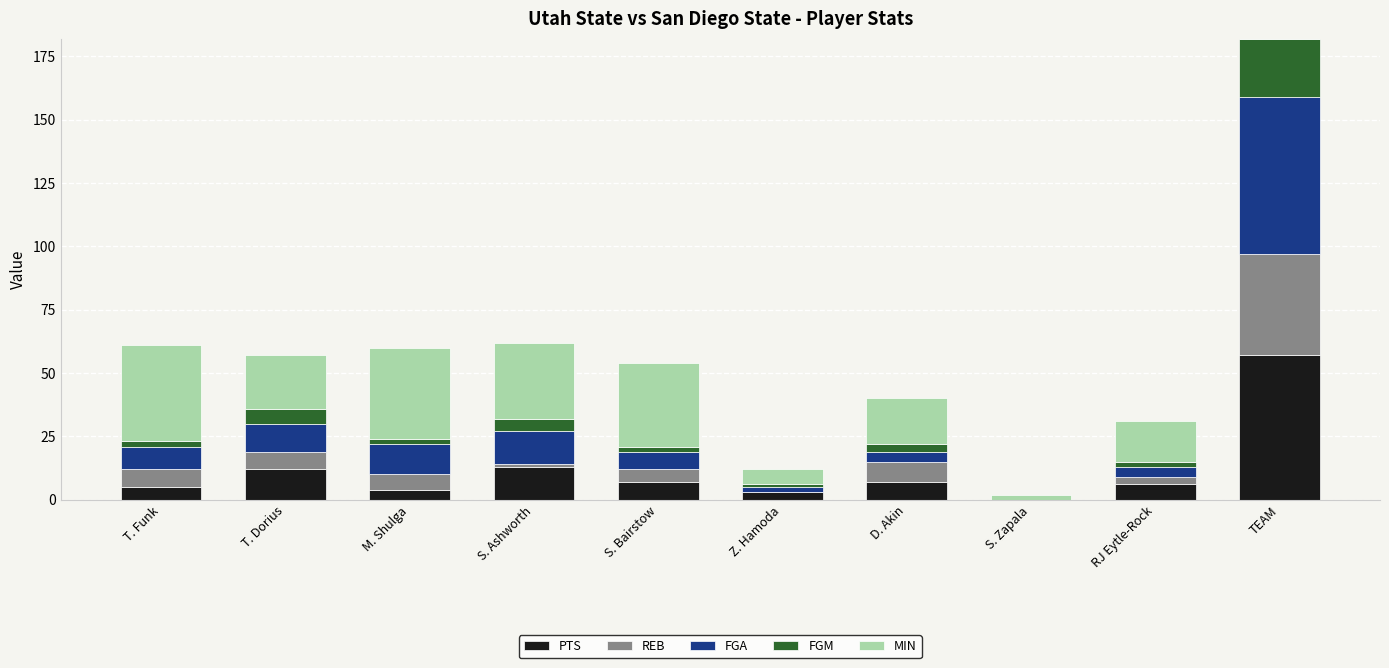

At which category is the sum across all series the highest?

TEAM